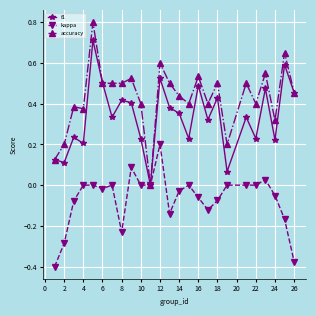

Which series has the largest total across all categories?

accuracy